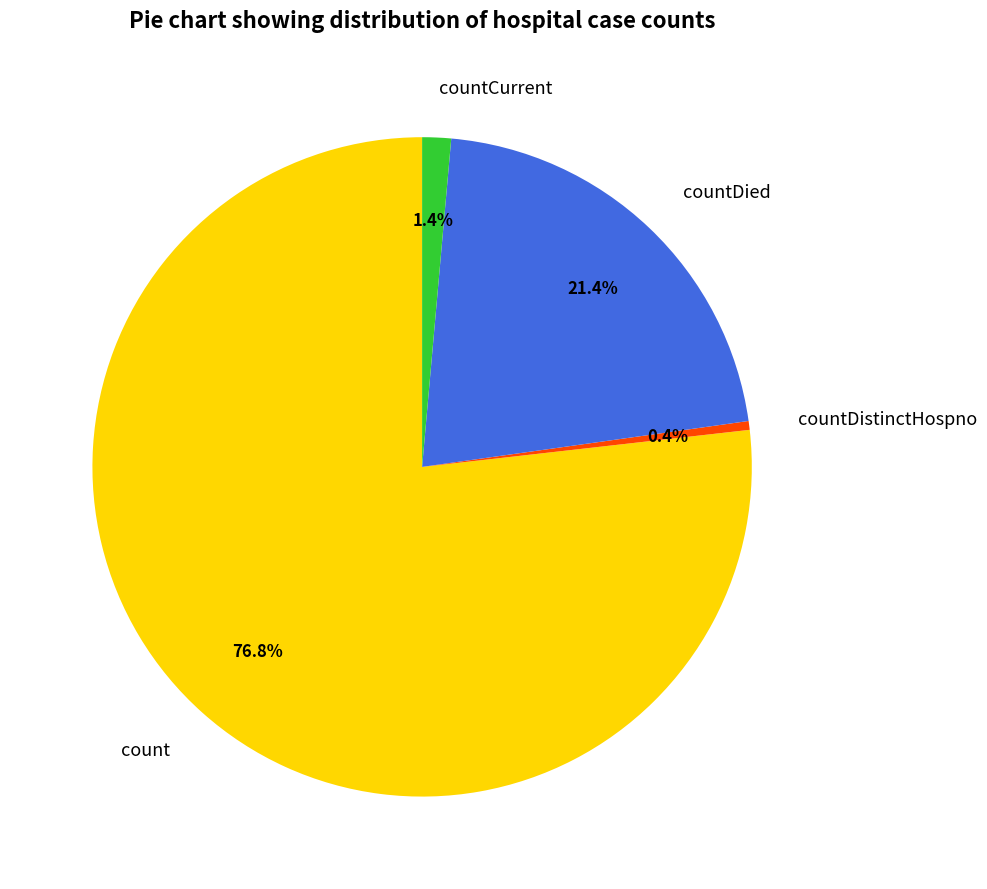

What is the total percentage of countCurrent and countDied?

22.8%